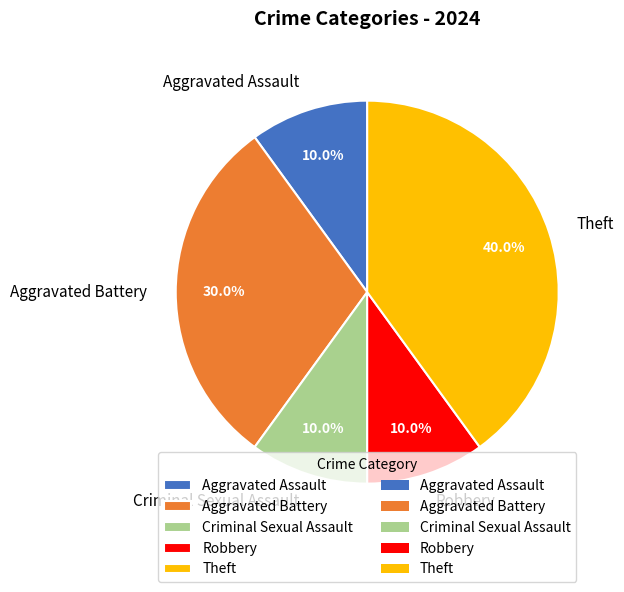

What is the ratio of the value at Criminal Sexual Assault to the value at Aggravated Battery?

0.3